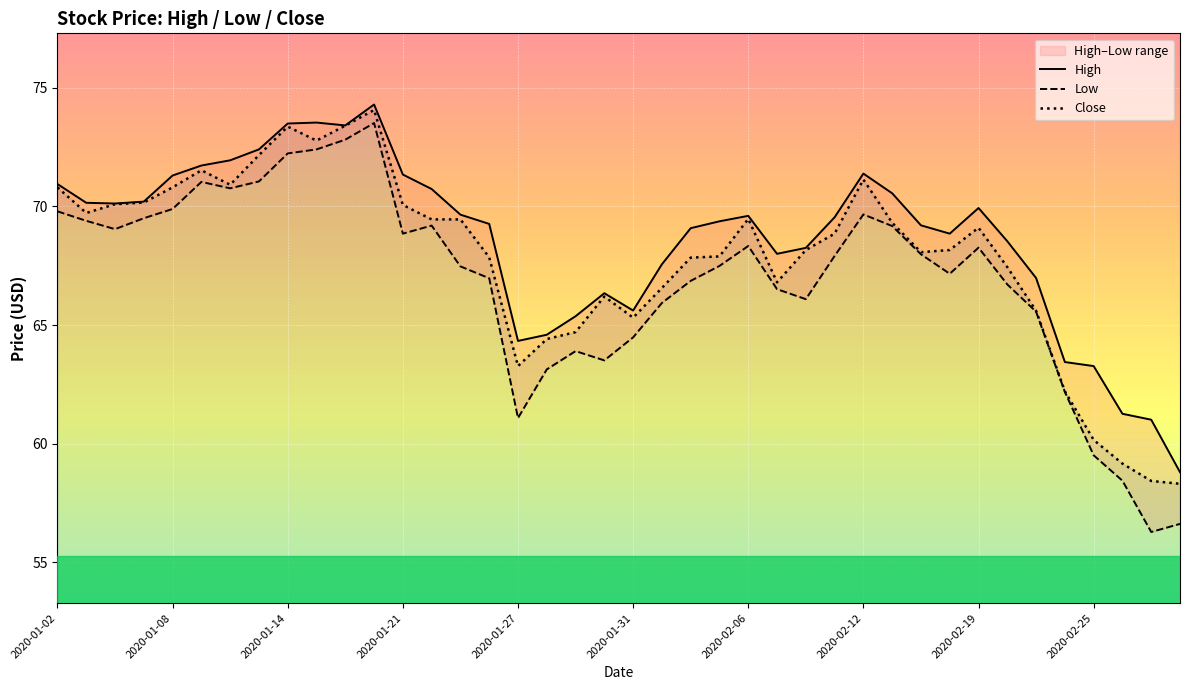

Is this an area chart (filled region under the line)?

No